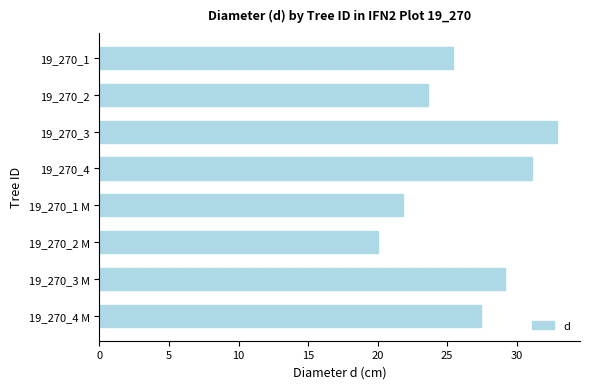

Count the number of categories in the chart.

8